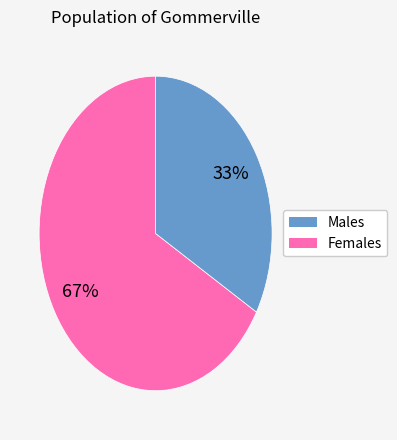

To the nearest percent, what is the average slice percentage?

50%